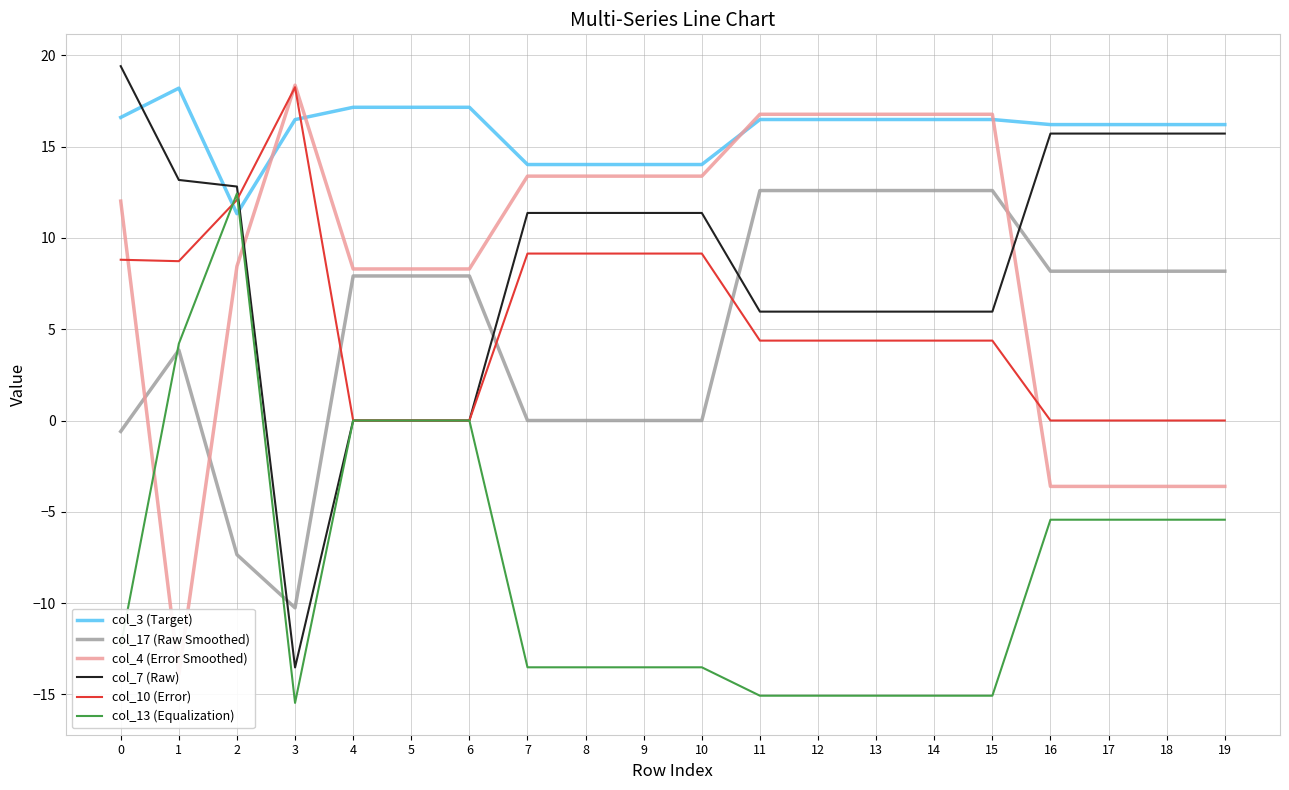

What is the average value of the col_17 (Raw Smoothed) series?

5.3